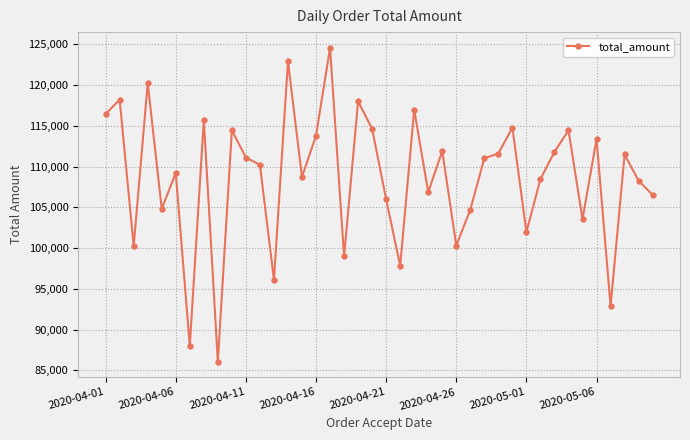

How many lines are shown in the chart?

1